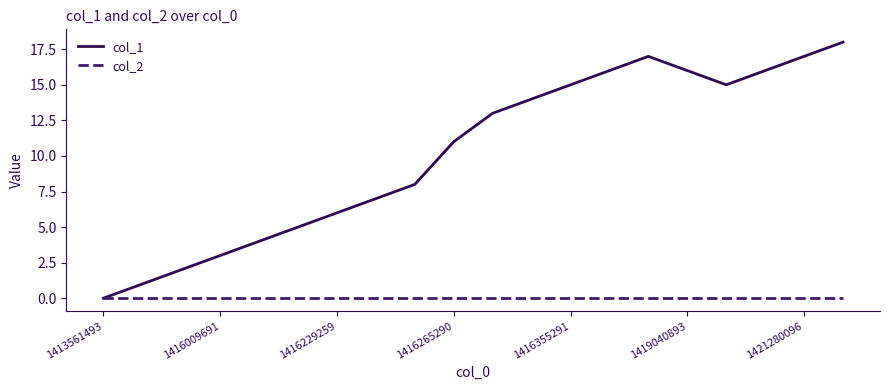

Which series has the largest total across all categories?

col_1